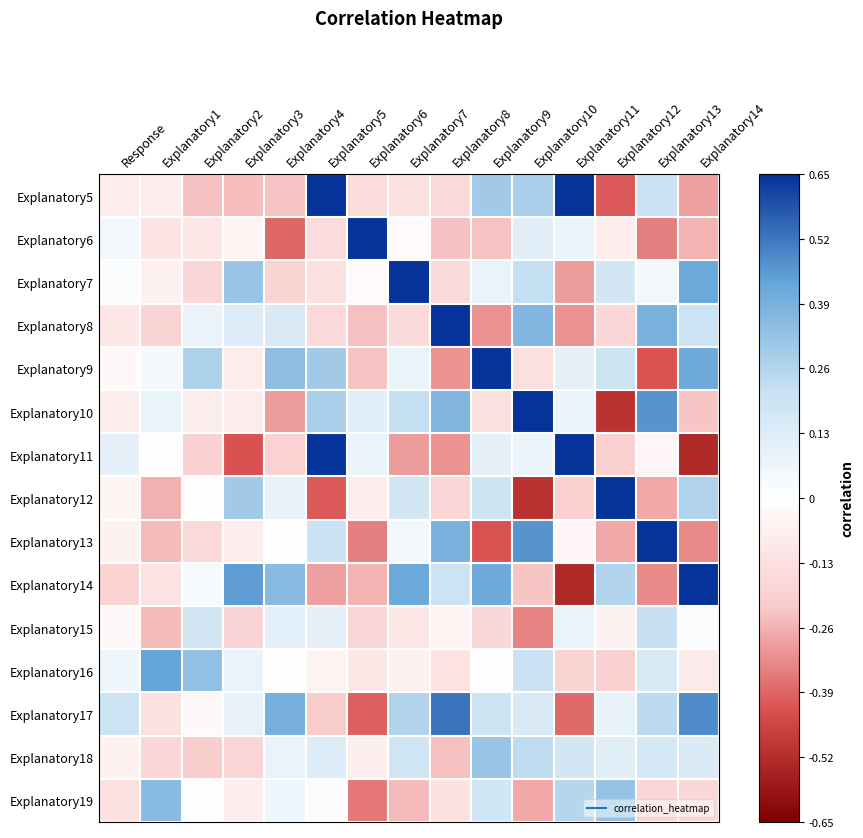

Reading left to right, list all the values displayed in this chart.

Explanatory5: Response=-0.1	Explanatory1=-0.1	Explanatory2=-0.2	Explanatory3=-0.2	Explanatory4=-0.2	Explanatory5=1.0	Explanatory6=-0.1	Explanatory7=-0.1	Explanatory8=-0.2	Explanatory9=0.3	Explanatory10=0.3	Explanatory11=0.7	Explanatory12=-0.4	Explanatory13=0.2	Explanatory14=-0.3
Explanatory6: Response=0.1	Explanatory1=-0.1	Explanatory2=-0.1	Explanatory3=-0.0	Explanatory4=-0.4	Explanatory5=-0.1	Explanatory6=1.0	Explanatory7=-0.0	Explanatory8=-0.2	Explanatory9=-0.2	Explanatory10=0.1	Explanatory11=0.1	Explanatory12=-0.1	Explanatory13=-0.3	Explanatory14=-0.3
Explanatory7: Response=0.0	Explanatory1=-0.1	Explanatory2=-0.2	Explanatory3=0.3	Explanatory4=-0.2	Explanatory5=-0.1	Explanatory6=-0.0	Explanatory7=1.0	Explanatory8=-0.2	Explanatory9=0.1	Explanatory10=0.2	Explanatory11=-0.3	Explanatory12=0.2	Explanatory13=0.1	Explanatory14=0.4
Explanatory8: Response=-0.1	Explanatory1=-0.2	Explanatory2=0.1	Explanatory3=0.1	Explanatory4=0.1	Explanatory5=-0.2	Explanatory6=-0.2	Explanatory7=-0.2	Explanatory8=1.0	Explanatory9=-0.3	Explanatory10=0.4	Explanatory11=-0.3	Explanatory12=-0.2	Explanatory13=0.4	Explanatory14=0.2
Explanatory9: Response=-0.0	Explanatory1=0.0	Explanatory2=0.3	Explanatory3=-0.1	Explanatory4=0.3	Explanatory5=0.3	Explanatory6=-0.2	Explanatory7=0.1	Explanatory8=-0.3	Explanatory9=1.0	Explanatory10=-0.1	Explanatory11=0.1	Explanatory12=0.2	Explanatory13=-0.4	Explanatory14=0.4
Explanatory10: Response=-0.1	Explanatory1=0.1	Explanatory2=-0.1	Explanatory3=-0.1	Explanatory4=-0.3	Explanatory5=0.3	Explanatory6=0.1	Explanatory7=0.2	Explanatory8=0.4	Explanatory9=-0.1	Explanatory10=1.0	Explanatory11=0.1	Explanatory12=-0.5	Explanatory13=0.5	Explanatory14=-0.2
Explanatory11: Response=0.1	Explanatory1=-0.0	Explanatory2=-0.2	Explanatory3=-0.4	Explanatory4=-0.2	Explanatory5=0.7	Explanatory6=0.1	Explanatory7=-0.3	Explanatory8=-0.3	Explanatory9=0.1	Explanatory10=0.1	Explanatory11=1.0	Explanatory12=-0.2	Explanatory13=-0.0	Explanatory14=-0.5
Explanatory12: Response=-0.0	Explanatory1=-0.3	Explanatory2=0.0	Explanatory3=0.3	Explanatory4=0.1	Explanatory5=-0.4	Explanatory6=-0.1	Explanatory7=0.2	Explanatory8=-0.2	Explanatory9=0.2	Explanatory10=-0.5	Explanatory11=-0.2	Explanatory12=1.0	Explanatory13=-0.3	Explanatory14=0.3
Explanatory13: Response=-0.1	Explanatory1=-0.2	Explanatory2=-0.2	Explanatory3=-0.1	Explanatory4=0.0	Explanatory5=0.2	Explanatory6=-0.3	Explanatory7=0.1	Explanatory8=0.4	Explanatory9=-0.4	Explanatory10=0.5	Explanatory11=-0.0	Explanatory12=-0.3	Explanatory13=1.0	Explanatory14=-0.3
Explanatory14: Response=-0.2	Explanatory1=-0.1	Explanatory2=0.0	Explanatory3=0.4	Explanatory4=0.4	Explanatory5=-0.3	Explanatory6=-0.3	Explanatory7=0.4	Explanatory8=0.2	Explanatory9=0.4	Explanatory10=-0.2	Explanatory11=-0.5	Explanatory12=0.3	Explanatory13=-0.3	Explanatory14=1.0
Explanatory15: Response=-0.0	Explanatory1=-0.2	Explanatory2=0.2	Explanatory3=-0.2	Explanatory4=0.1	Explanatory5=0.1	Explanatory6=-0.2	Explanatory7=-0.1	Explanatory8=-0.0	Explanatory9=-0.2	Explanatory10=-0.3	Explanatory11=0.1	Explanatory12=-0.1	Explanatory13=0.2	Explanatory14=0.0
Explanatory16: Response=0.1	Explanatory1=0.4	Explanatory2=0.3	Explanatory3=0.1	Explanatory4=0.0	Explanatory5=-0.1	Explanatory6=-0.1	Explanatory7=-0.1	Explanatory8=-0.1	Explanatory9=-0.0	Explanatory10=0.2	Explanatory11=-0.2	Explanatory12=-0.2	Explanatory13=0.1	Explanatory14=-0.1
Explanatory17: Response=0.2	Explanatory1=-0.1	Explanatory2=-0.0	Explanatory3=0.1	Explanatory4=0.4	Explanatory5=-0.2	Explanatory6=-0.4	Explanatory7=0.3	Explanatory8=0.5	Explanatory9=0.2	Explanatory10=0.1	Explanatory11=-0.4	Explanatory12=0.1	Explanatory13=0.2	Explanatory14=0.5
Explanatory18: Response=-0.1	Explanatory1=-0.2	Explanatory2=-0.2	Explanatory3=-0.2	Explanatory4=0.1	Explanatory5=0.1	Explanatory6=-0.1	Explanatory7=0.2	Explanatory8=-0.2	Explanatory9=0.3	Explanatory10=0.2	Explanatory11=0.2	Explanatory12=0.1	Explanatory13=0.2	Explanatory14=0.1
Explanatory19: Response=-0.1	Explanatory1=0.4	Explanatory2=0.0	Explanatory3=-0.1	Explanatory4=0.1	Explanatory5=0.0	Explanatory6=-0.4	Explanatory7=-0.2	Explanatory8=-0.1	Explanatory9=0.2	Explanatory10=-0.3	Explanatory11=0.3	Explanatory12=0.3	Explanatory13=-0.2	Explanatory14=-0.2